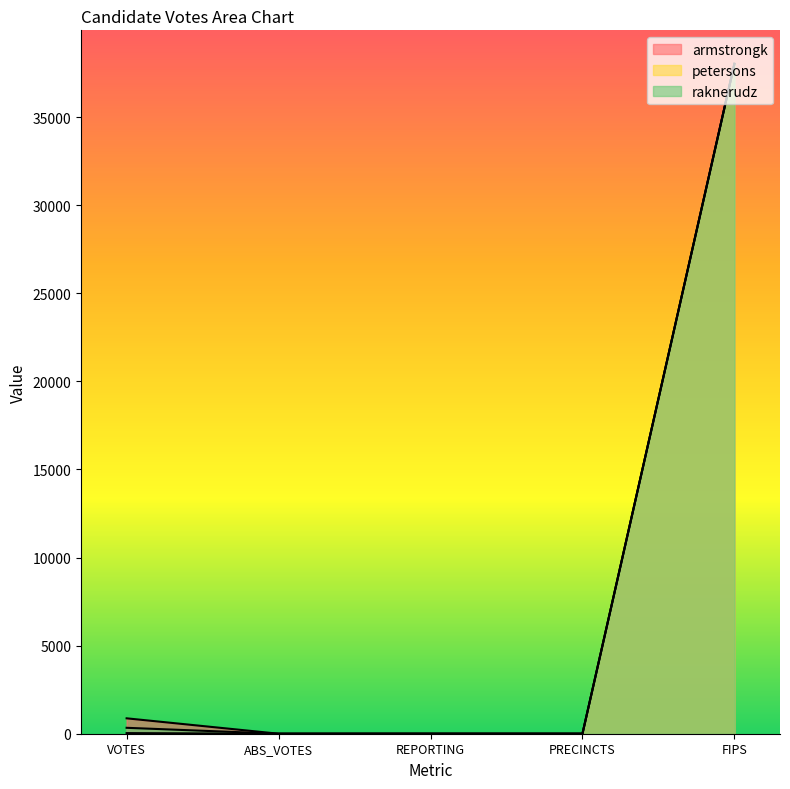

Does the chart display data point markers on the line(s)?

No